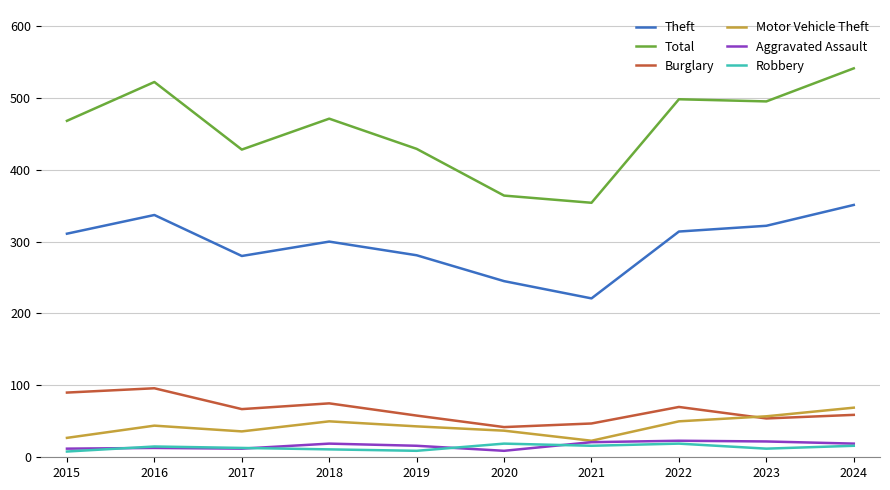

What is the difference between the Robbery values at 2021 and 2017?

3